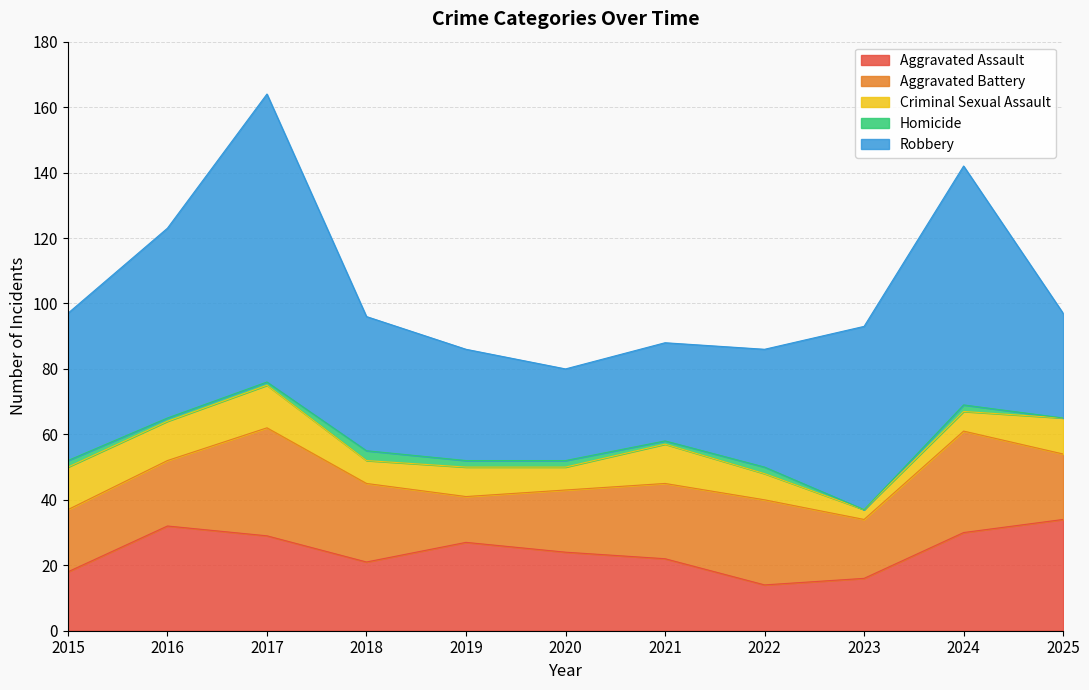

In Criminal Sexual Assault, how many points are lower than both neighbors (excluding endpoints)?

4